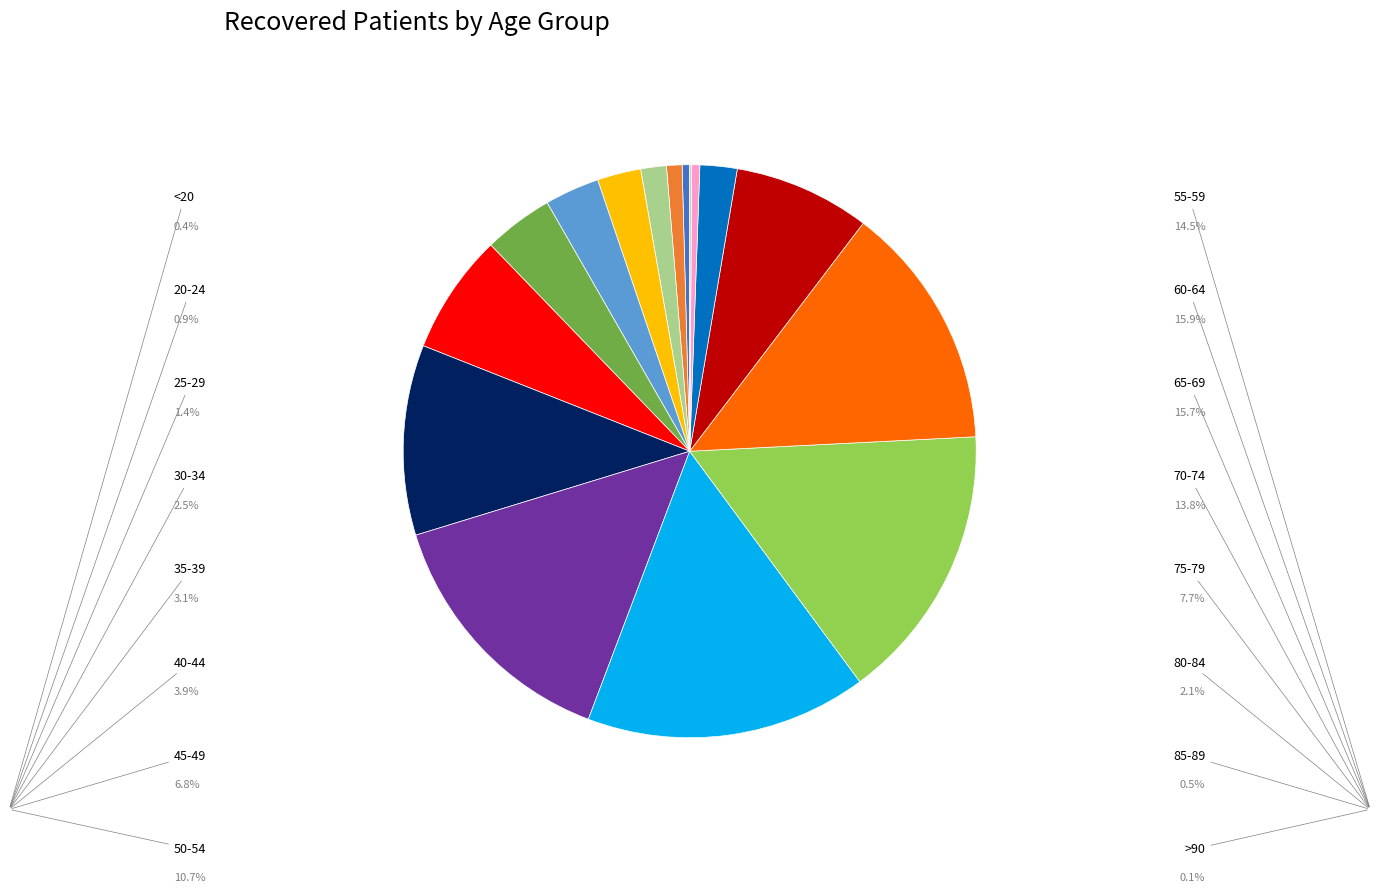

Rank the categories by value from lowest to highest.

>90, <20, 85-89, 20-24, 25-29, 80-84, 30-34, 35-39, 40-44, 45-49, 75-79, 50-54, 70-74, 55-59, 65-69, 60-64